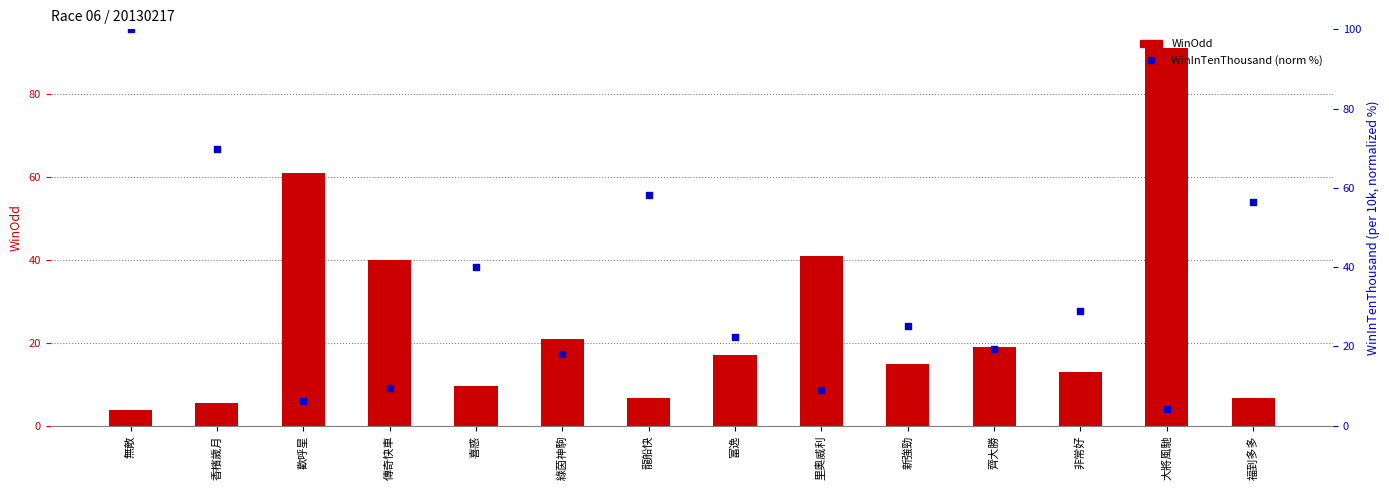

What is the total value across all series at 新強勁?

40.2